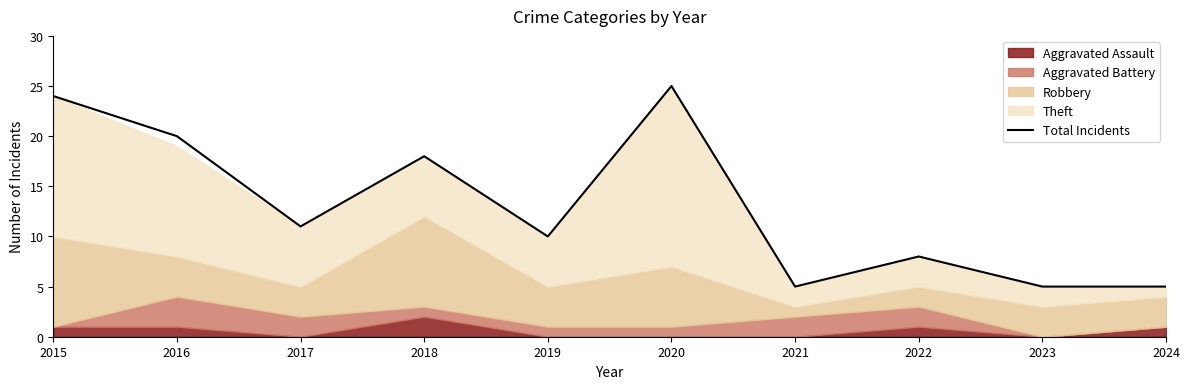

Reading left to right, what are all the values shown in this chart?

24	20	11	18	10	25	5	8	5	5